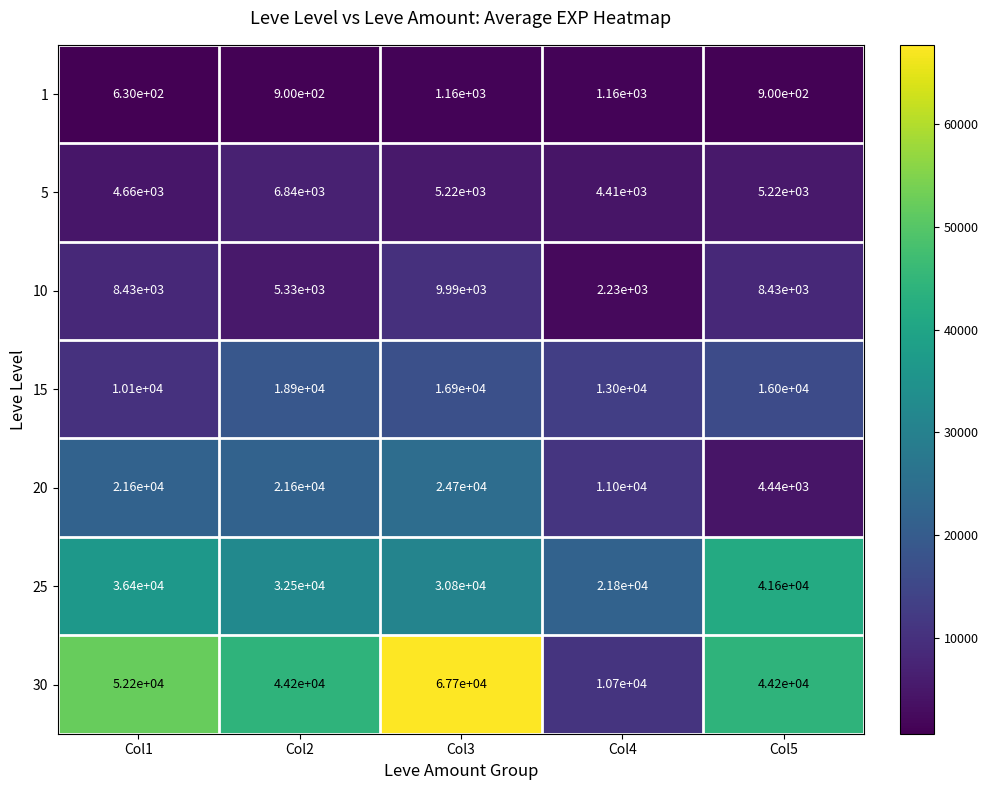

How many series are shown in this chart?

7